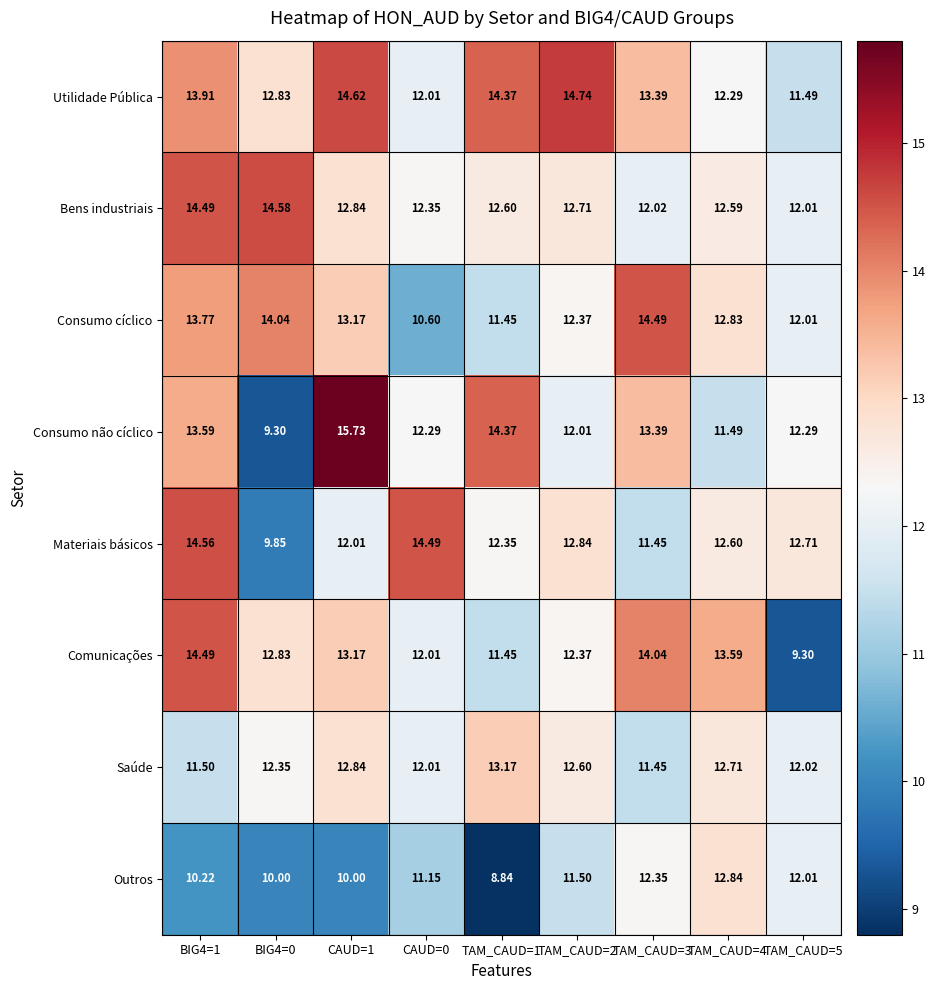

Is the value of Utilidade Pública at TAM_CAUD=2 greater than the value of Consumo não cíclico at TAM_CAUD=1?

Yes